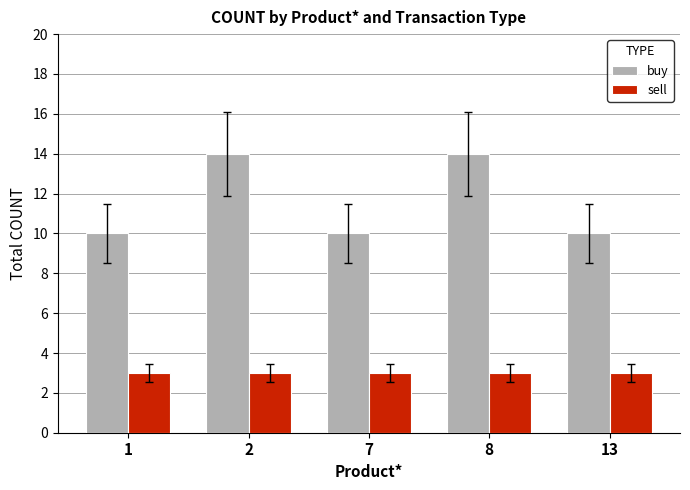

Read the sell value at 7.

3